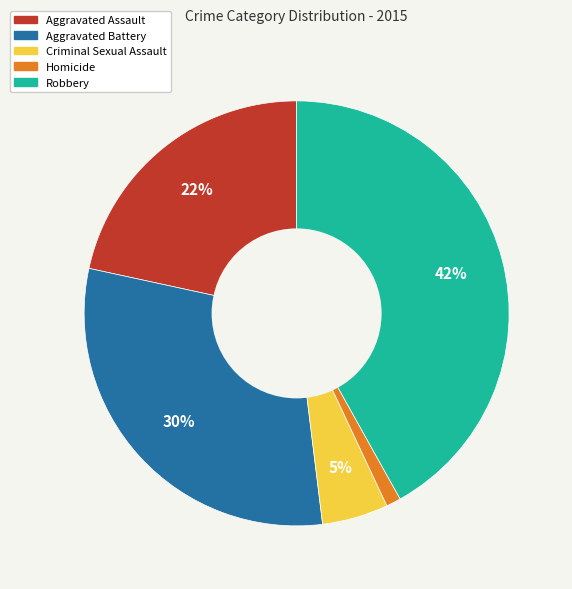

Count the number of slices in the pie.

5